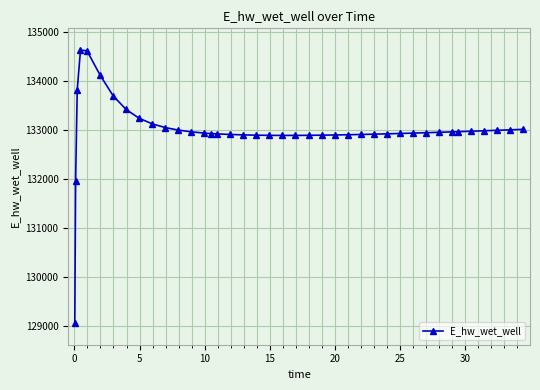

What is the value of the 19th point from the left?

132895.3